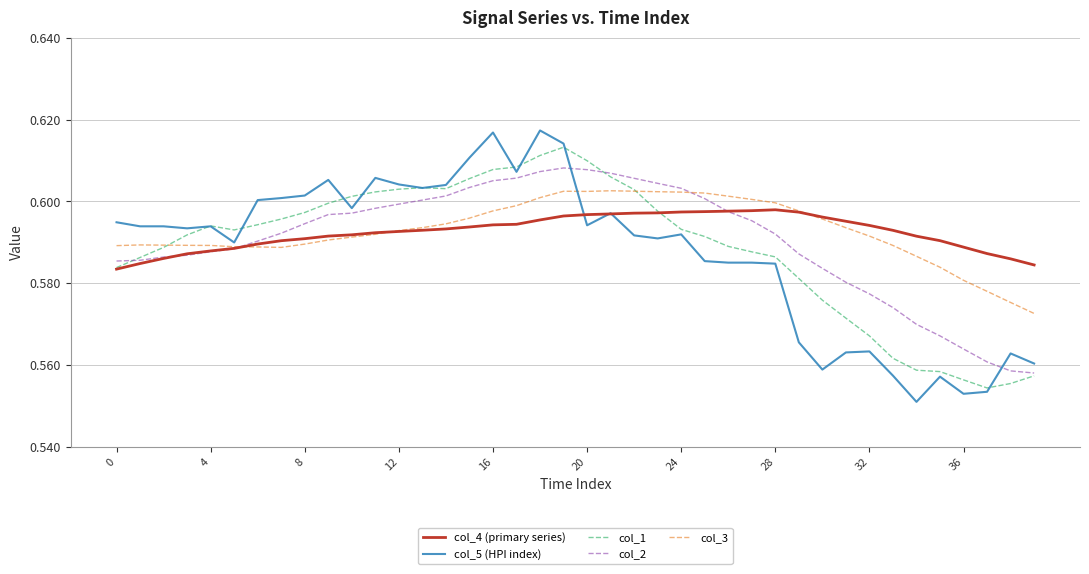

List the series in order of their peak value, lowest first.

col_4 (primary series), col_3, col_2, col_1, col_5 (HPI index)